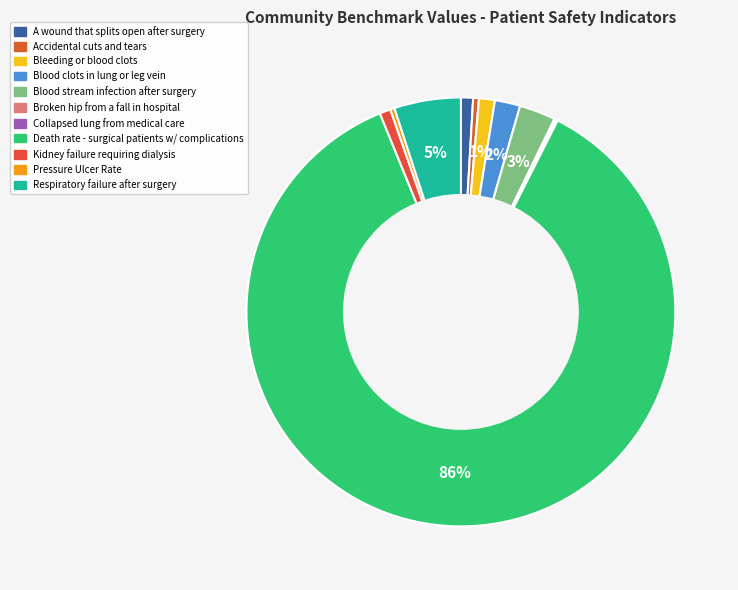

To the nearest percent, what is the average slice percentage?

9%